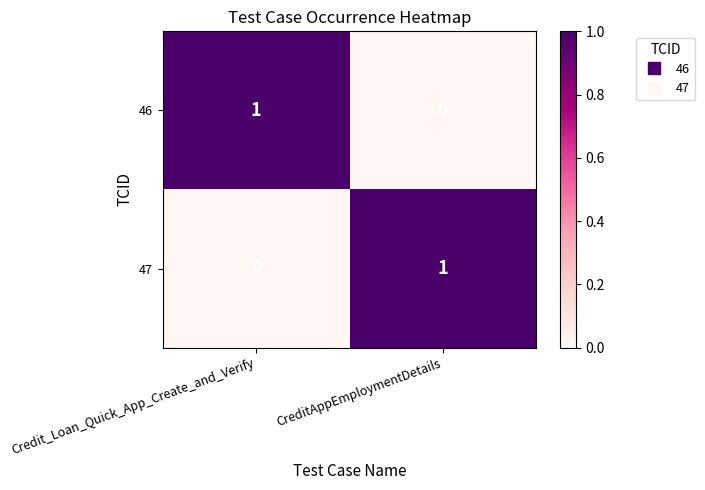

How many distinct data groups are displayed?

2